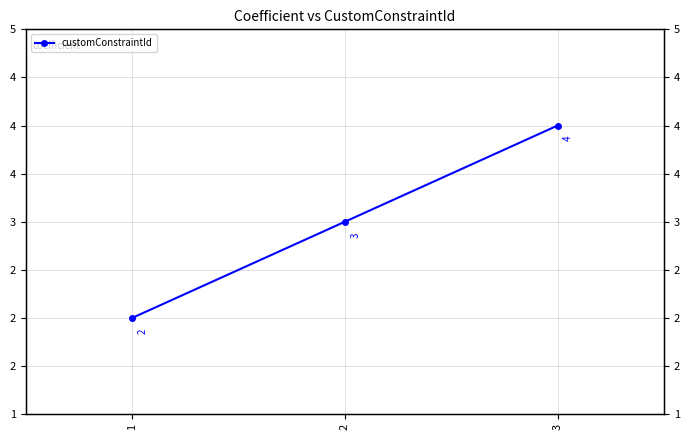

Is it true that the value at 1 is 2?

True